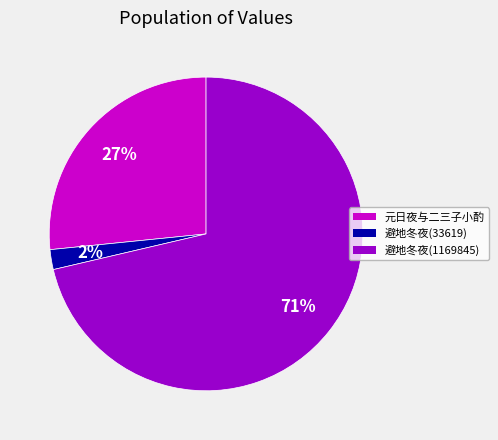

Between 避地冬夜(33619) and 元日夜与二三子小酌, which is larger?

元日夜与二三子小酌